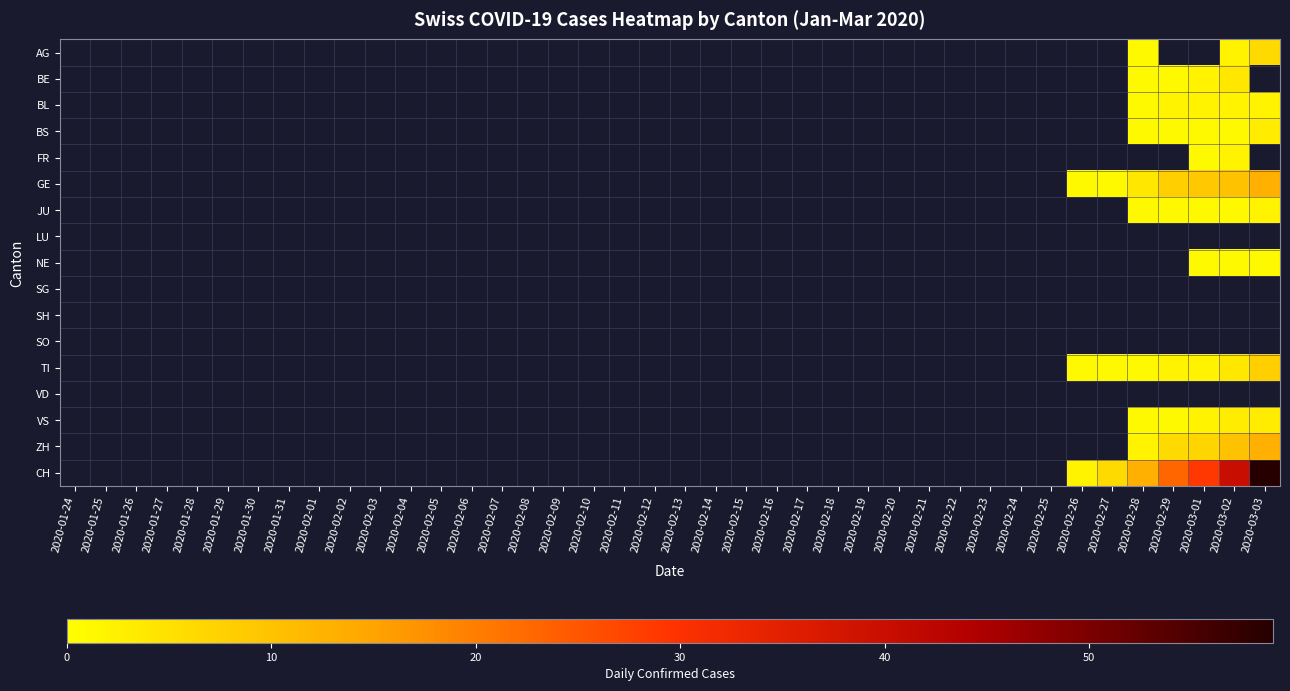

What is the minimum value shown in the chart?

1.0